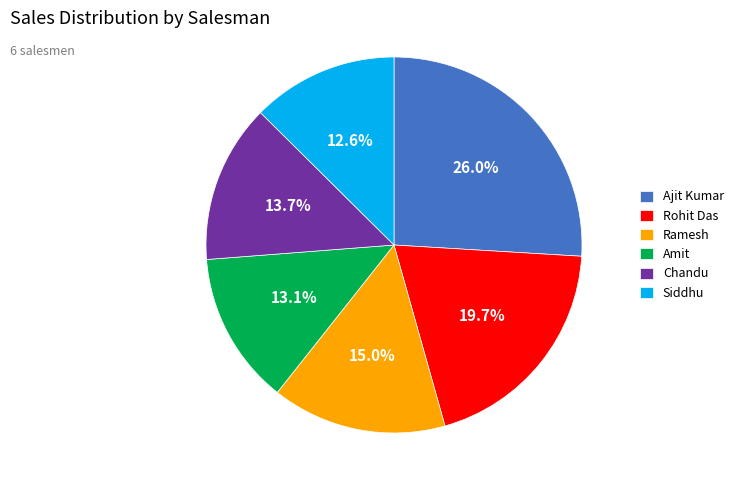

Combined, what portion of the pie is Amit and Ramesh?

28.1%